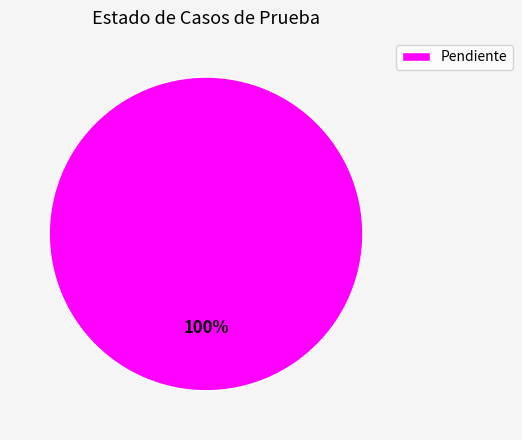

Does Pendiente account for over 50% of the chart?

Yes